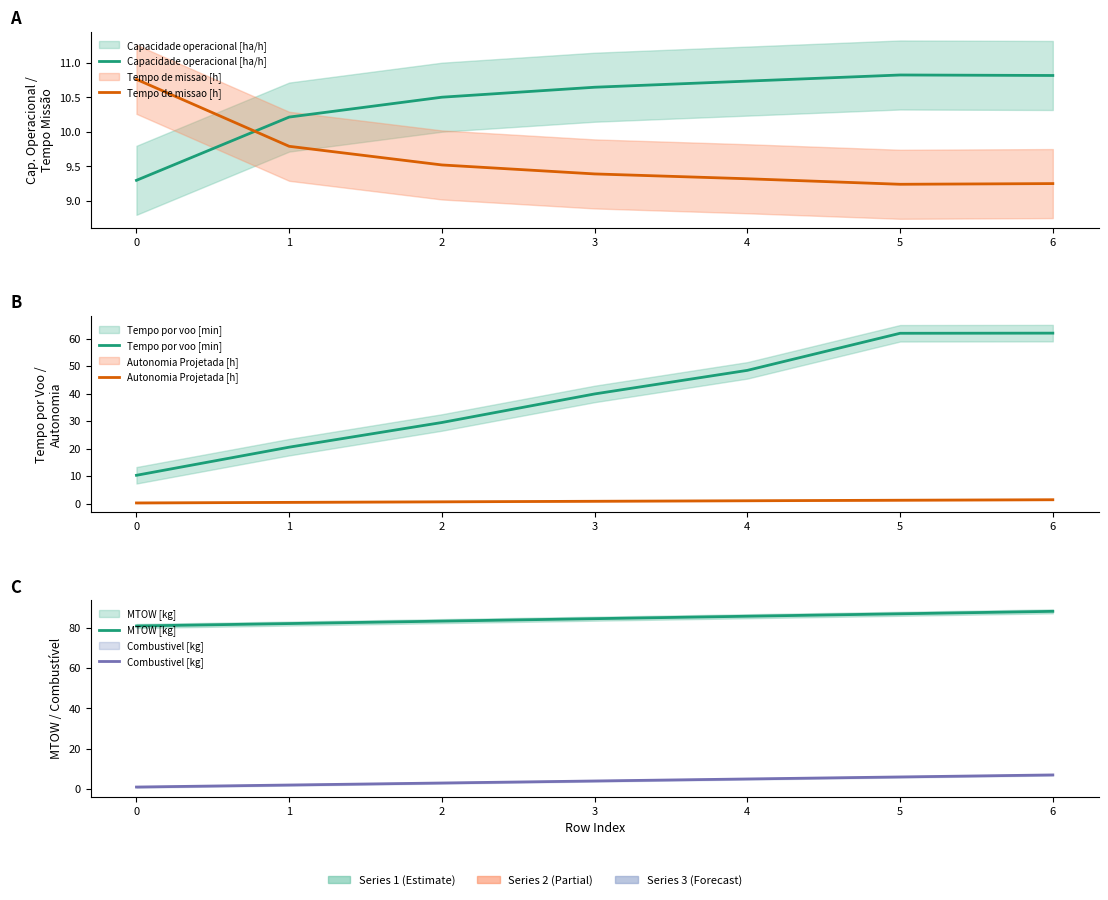

How many values in the Combustivel [kg] series exceed 4?

3